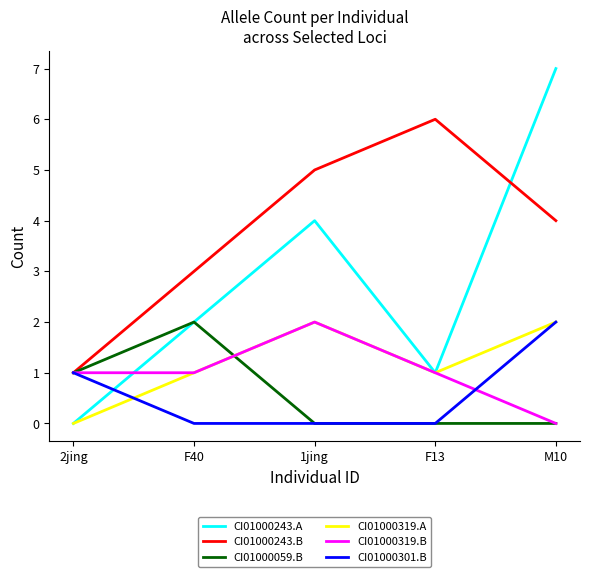

What is the total value across all series at 1jing?

13